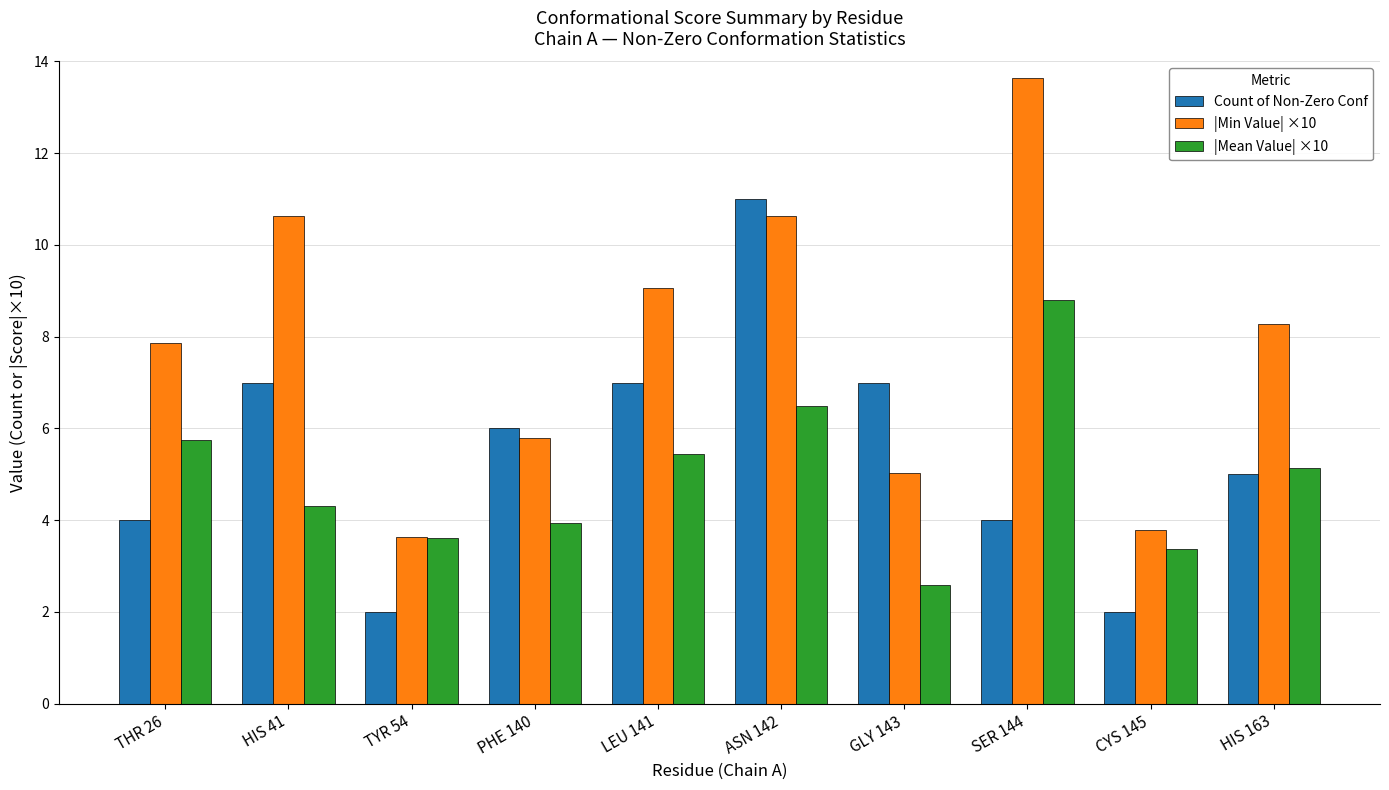

What position from the left is ASN 142?

6